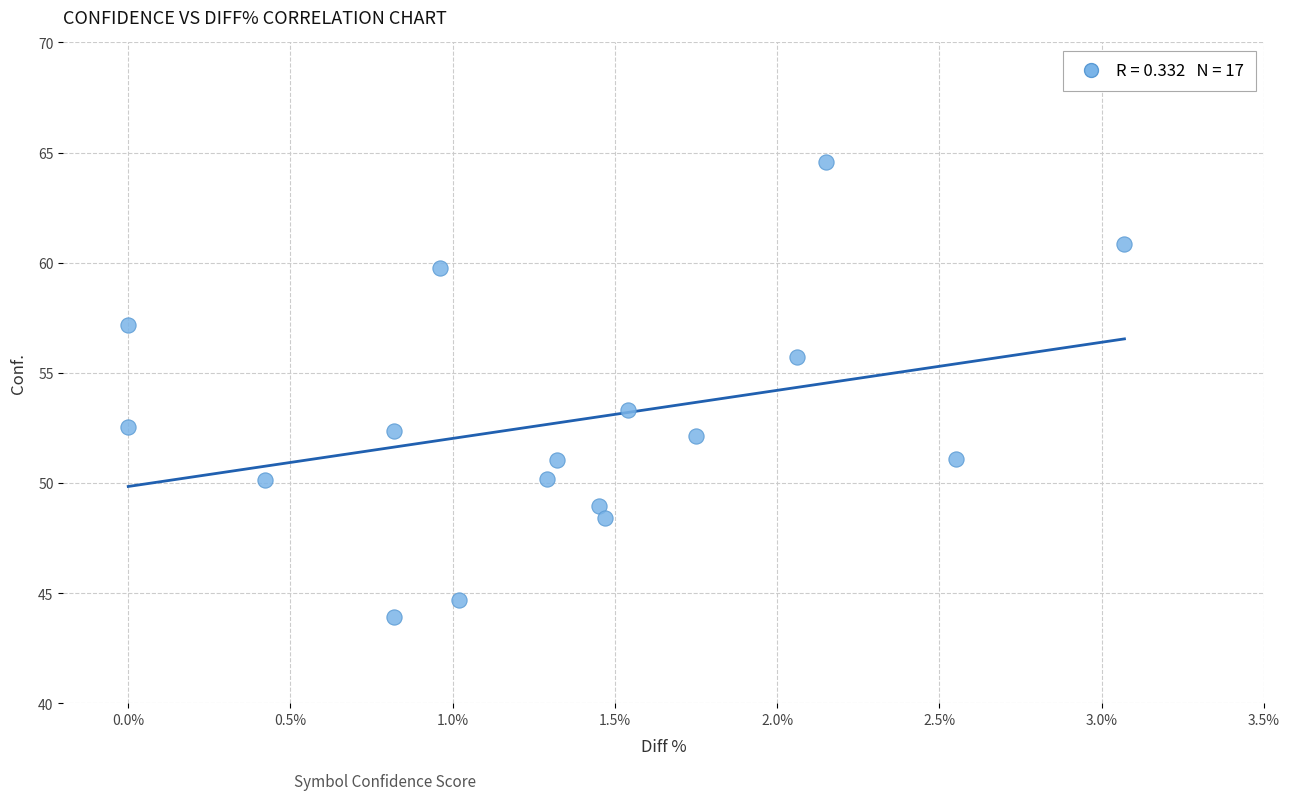

What Y value in the scatter plot is closest to 54?

53.3